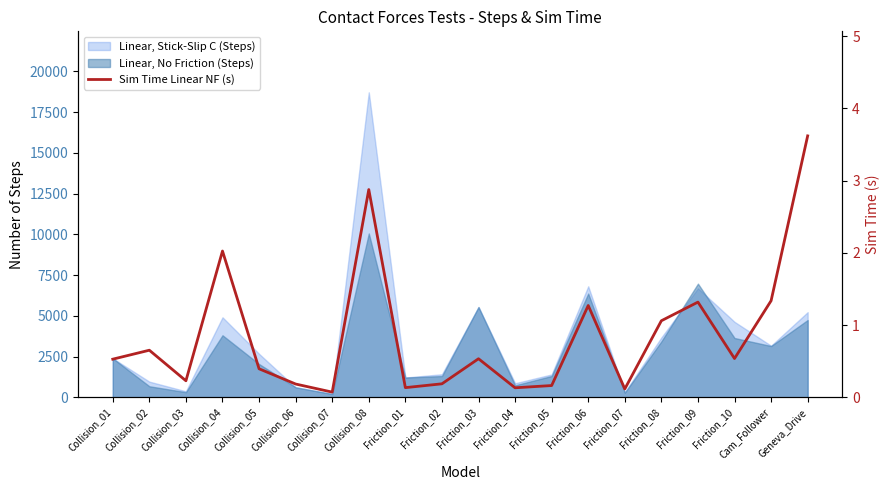

What is the approximate value at Cam_Follower?

1.3